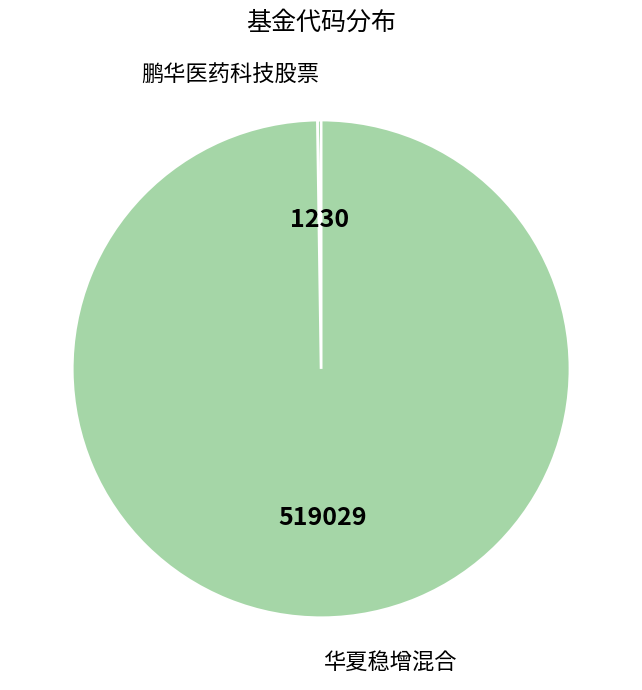

What is the majority slice?

华夏稳增混合